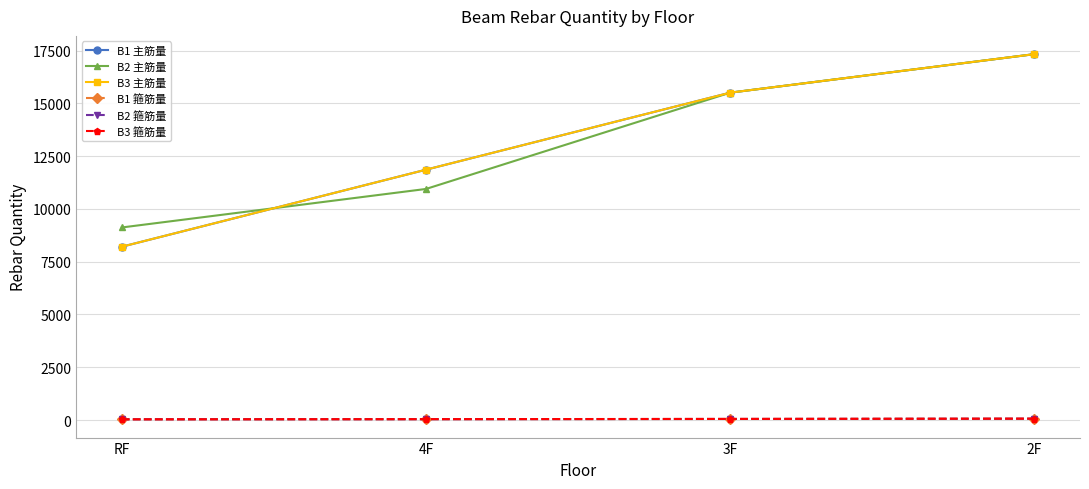

At which label does B1 箍筋量 first exceed 52?

3F